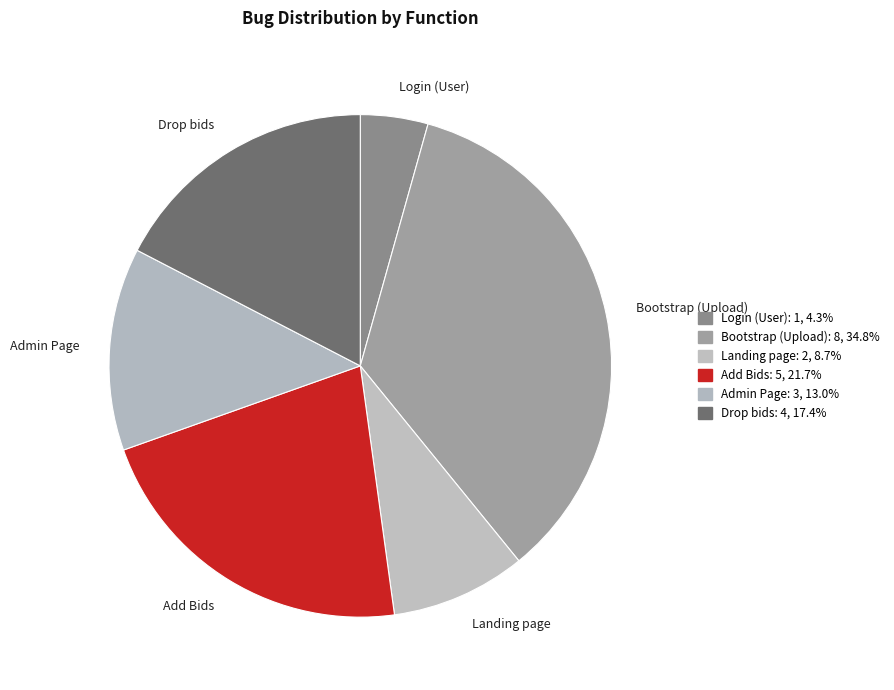

Approximately how many times larger is the value at Landing page compared to Admin Page?

0.7